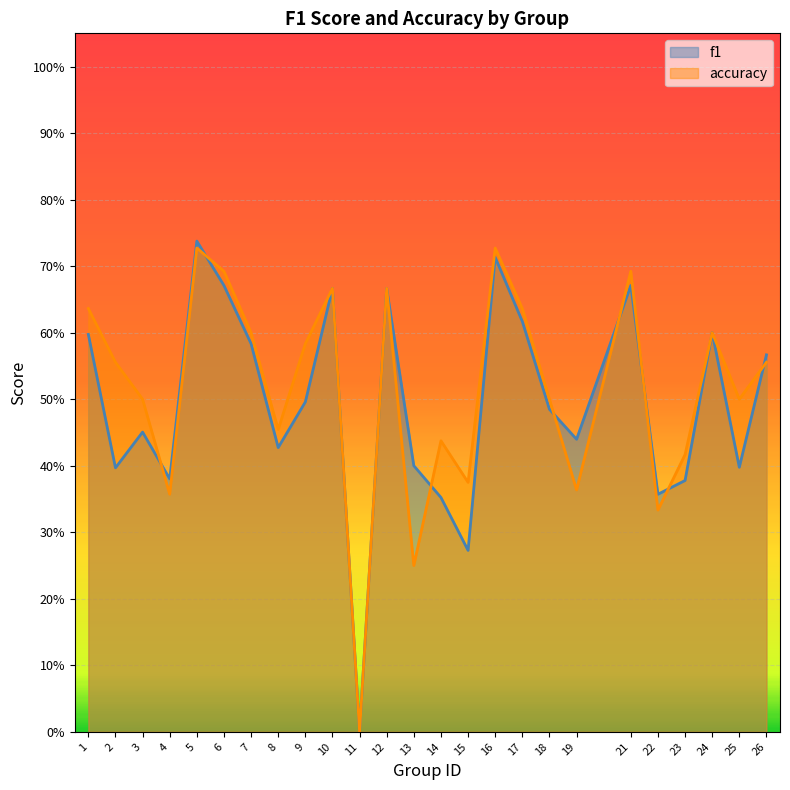

Reading left to right, transcribe all the data shown in this chart.

f1: 1=0.6	2=0.4	3=0.5	4=0.4	5=0.7	6=0.7	7=0.6	8=0.4	9=0.5	10=0.7	11=0.0	12=0.7	13=0.4	14=0.4	15=0.3	16=0.7	17=0.6	18=0.5	19=0.4	21=0.7	22=0.4	23=0.4	24=0.6	25=0.4	26=0.6
accuracy: 1=0.6	2=0.6	3=0.5	4=0.4	5=0.7	6=0.7	7=0.6	8=0.5	9=0.6	10=0.7	11=0.0	12=0.7	13=0.2	14=0.4	15=0.4	16=0.7	17=0.6	18=0.5	19=0.4	21=0.7	22=0.3	23=0.4	24=0.6	25=0.5	26=0.6